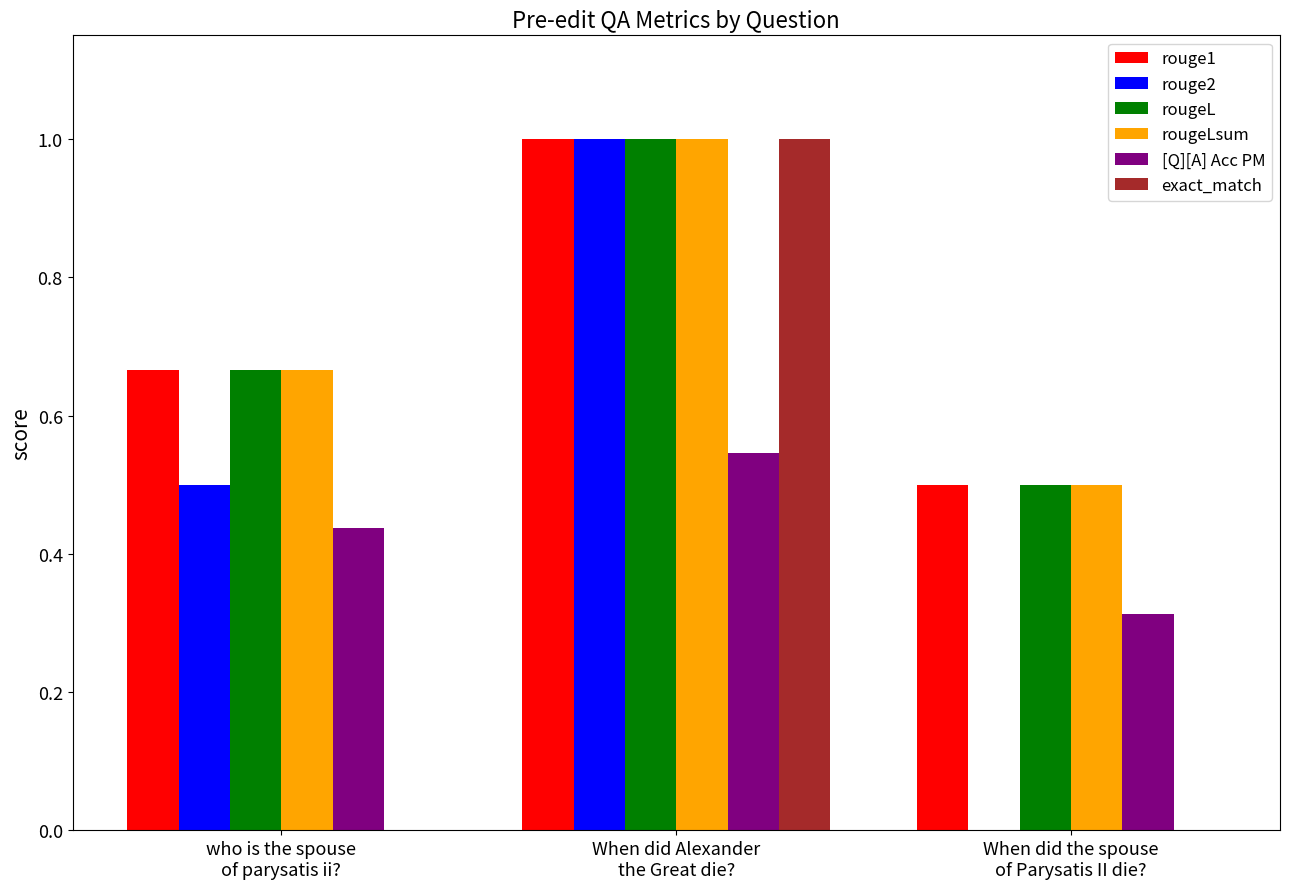

What is the sum of all rouge2 values?

1.5